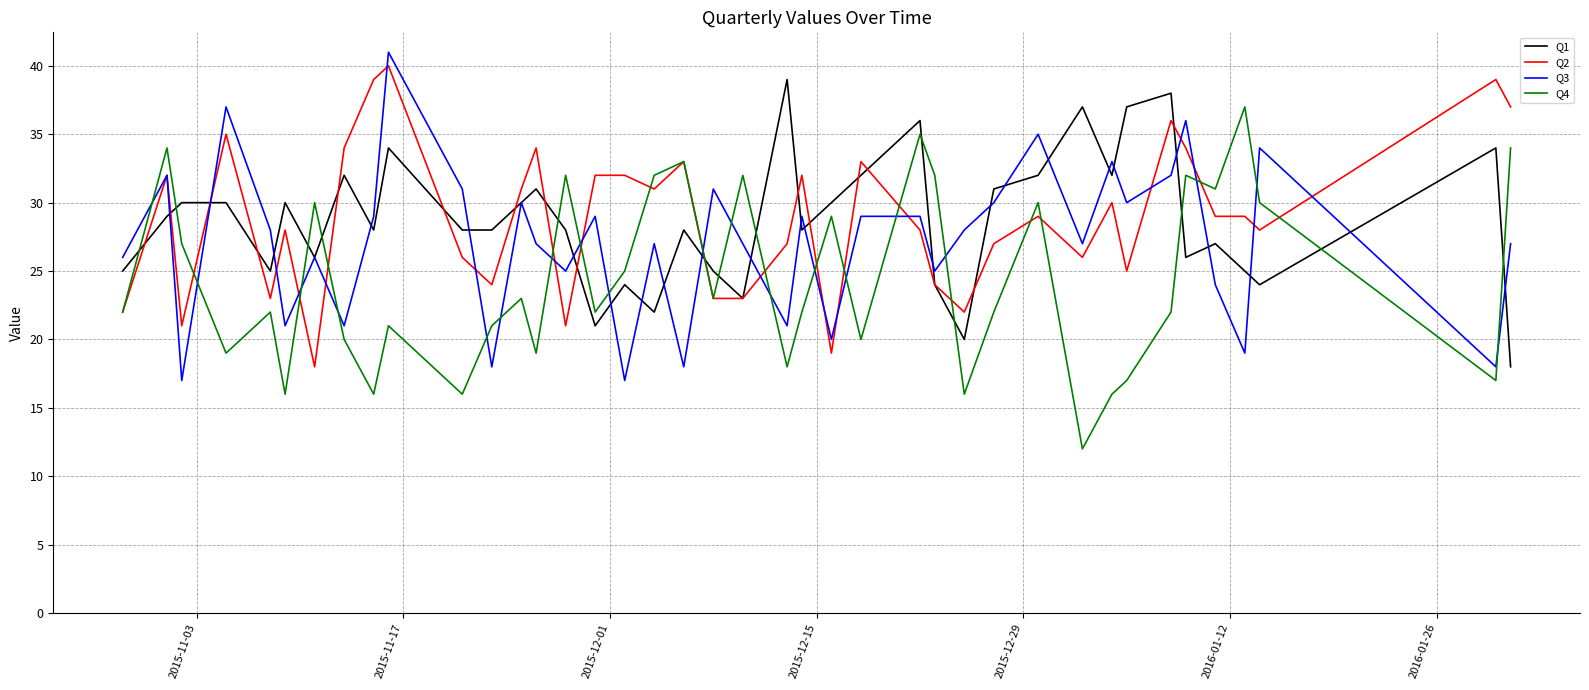

Count the number of categories in the chart.

40